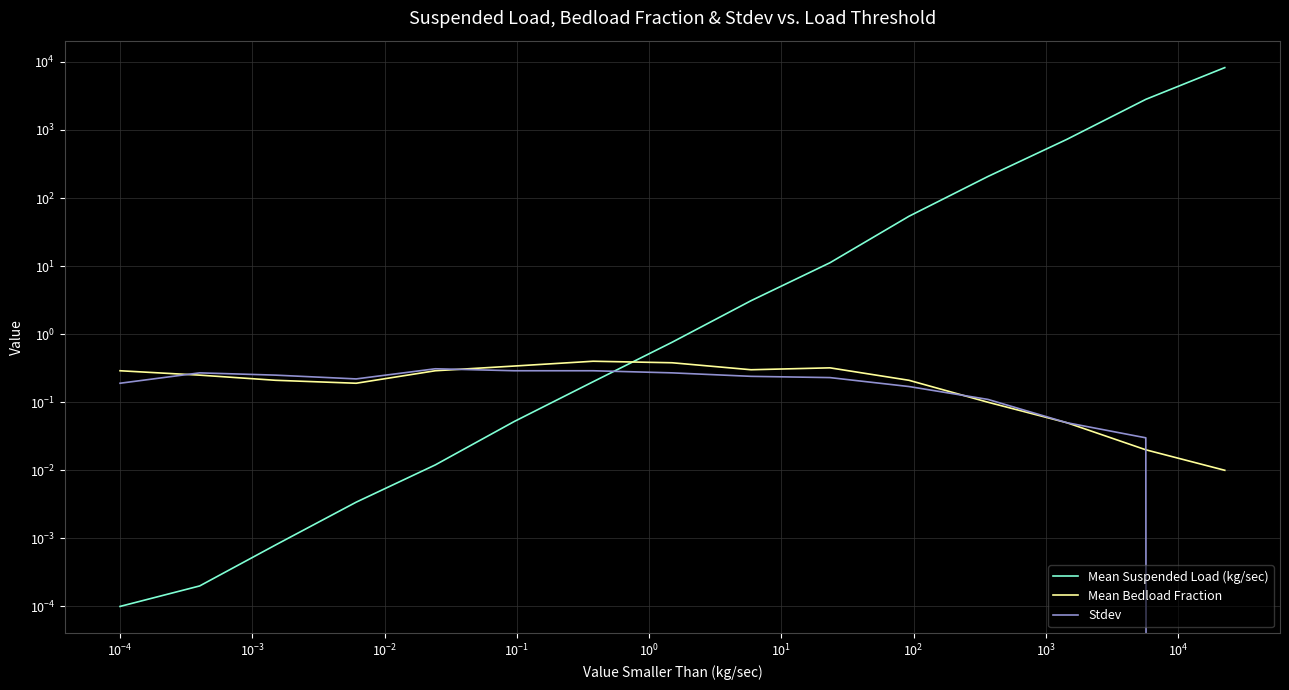

Does the chart display data point markers on the line(s)?

No